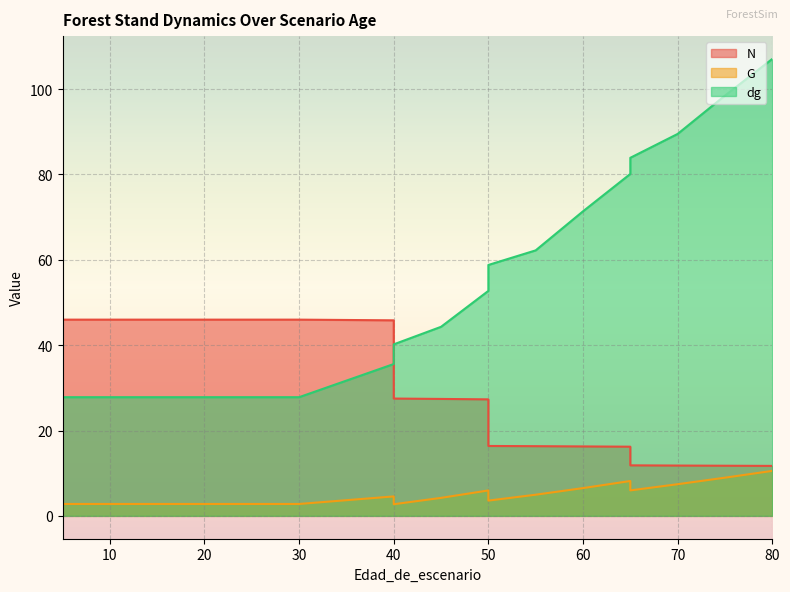

What is the sum of all N values?

562.1